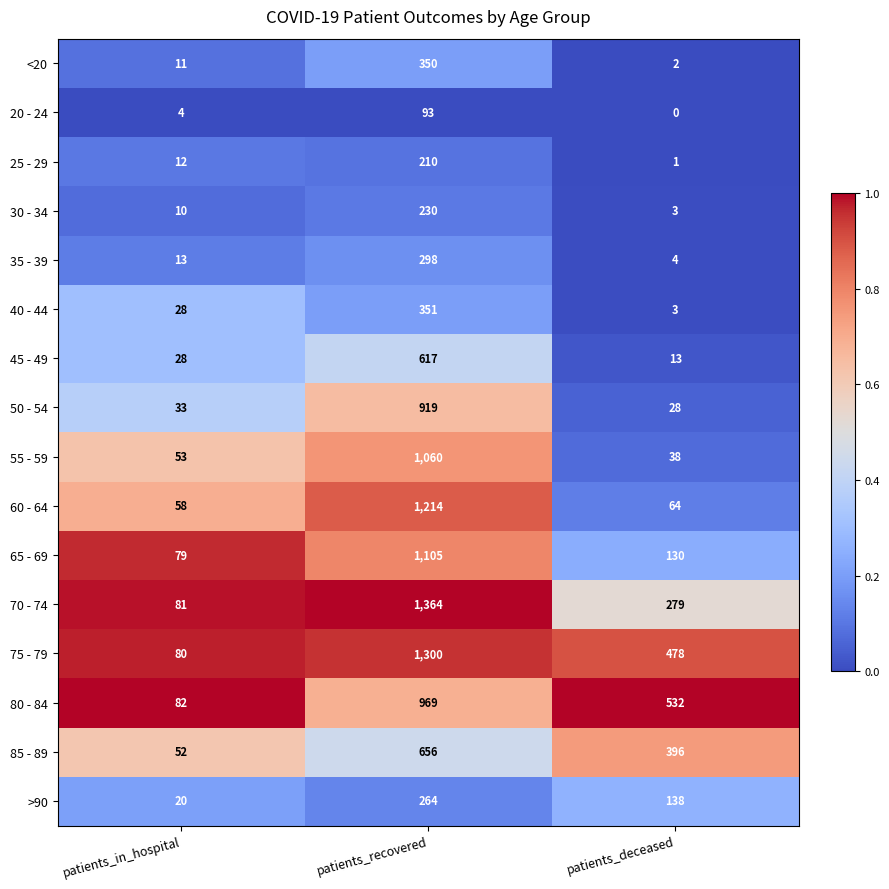

What is the difference between the maximum and minimum values in the 75 - 79 series?

1220